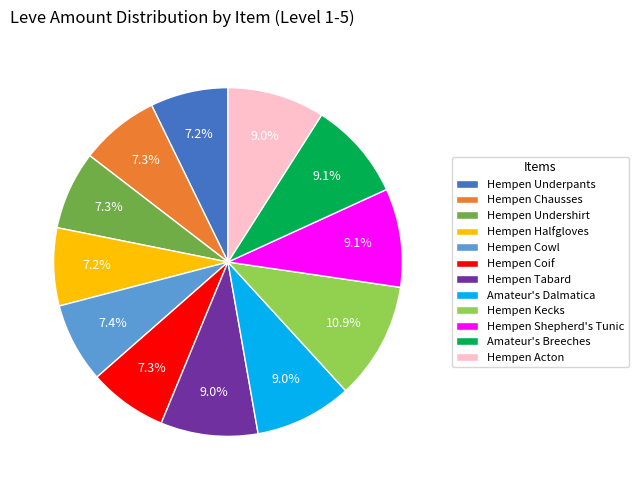

How much of the chart is everything except Hempen Underpants?

92.8%